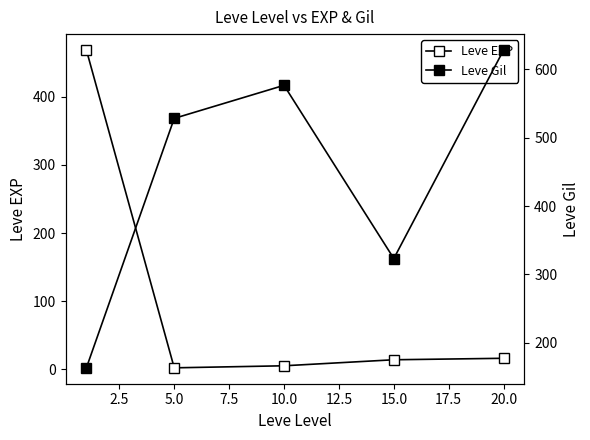

Between 10.0 and 15.0, which is larger?

15.0